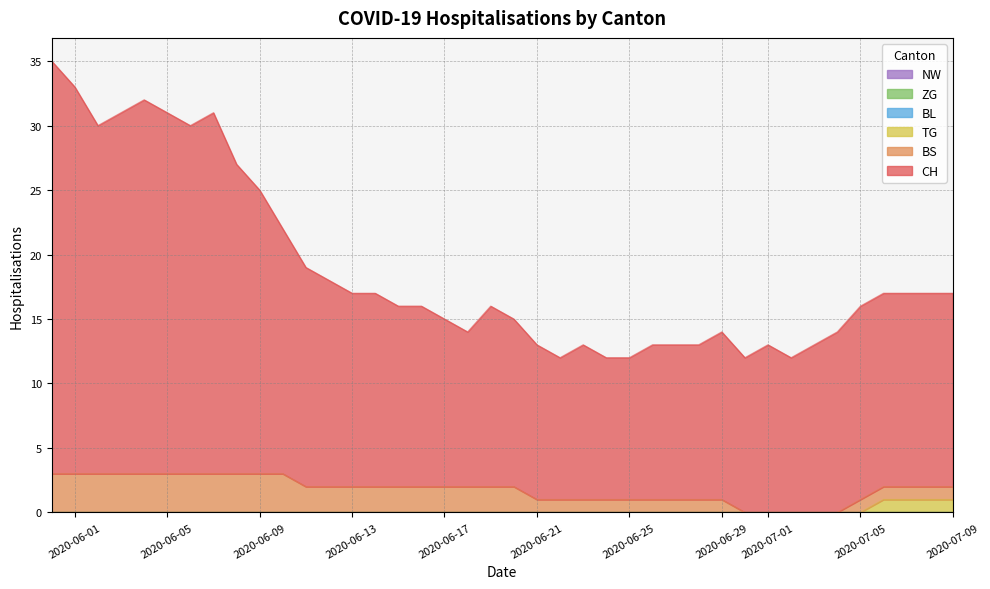

Reading left to right, what are all the values shown in this chart?

CH: 0=32	1=30	2=27	3=28	4=29	5=28	6=27	7=28	8=24	9=22	10=19	11=17	12=16	13=15	14=15	15=14	16=14	17=13	18=12	19=14	20=13	21=12	22=11	23=12	24=11	25=11	26=12	27=12	28=12	29=13	30=12	31=13	32=12	33=13	34=14	35=15	36=15	37=15	38=15	39=15
BS: 0=3	1=3	2=3	3=3	4=3	5=3	6=3	7=3	8=3	9=3	10=3	11=2	12=2	13=2	14=2	15=2	16=2	17=2	18=2	19=2	20=2	21=1	22=1	23=1	24=1	25=1	26=1	27=1	28=1	29=1	30=0	31=0	32=0	33=0	34=0	35=1	36=1	37=1	38=1	39=1
TG: 0=0	1=0	2=0	3=0	4=0	5=0	6=0	7=0	8=0	9=0	10=0	11=0	12=0	13=0	14=0	15=0	16=0	17=0	18=0	19=0	20=0	21=0	22=0	23=0	24=0	25=0	26=0	27=0	28=0	29=0	30=0	31=0	32=0	33=0	34=0	35=0	36=1	37=1	38=1	39=1
ZG: 0=0	1=0	2=0	3=0	4=0	5=0	6=0	7=0	8=0	9=0	10=0	11=0	12=0	13=0	14=0	15=0	16=0	17=0	18=0	19=0	20=0	21=0	22=0	23=0	24=0	25=0	26=0	27=0	28=0	29=0	30=0	31=0	32=0	33=0	34=0	35=0	36=0	37=0	38=0	39=0
BL: 0=0	1=0	2=0	3=0	4=0	5=0	6=0	7=0	8=0	9=0	10=0	11=0	12=0	13=0	14=0	15=0	16=0	17=0	18=0	19=0	20=0	21=0	22=0	23=0	24=0	25=0	26=0	27=0	28=0	29=0	30=0	31=0	32=0	33=0	34=0	35=0	36=0	37=0	38=0	39=0
NW: 0=0	1=0	2=0	3=0	4=0	5=0	6=0	7=0	8=0	9=0	10=0	11=0	12=0	13=0	14=0	15=0	16=0	17=0	18=0	19=0	20=0	21=0	22=0	23=0	24=0	25=0	26=0	27=0	28=0	29=0	30=0	31=0	32=0	33=0	34=0	35=0	36=0	37=0	38=0	39=0